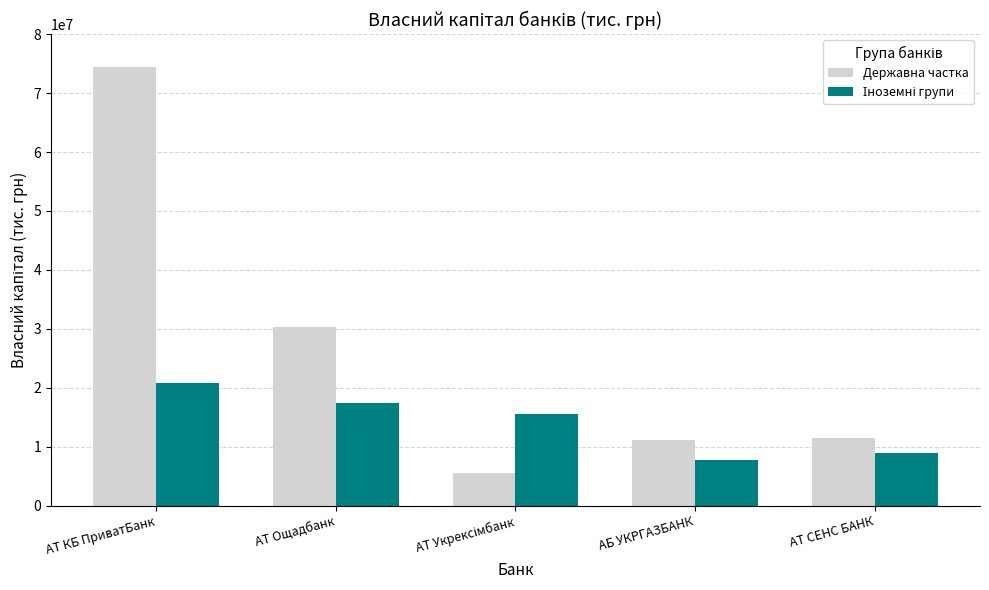

Does the chart contain any negative values?

No